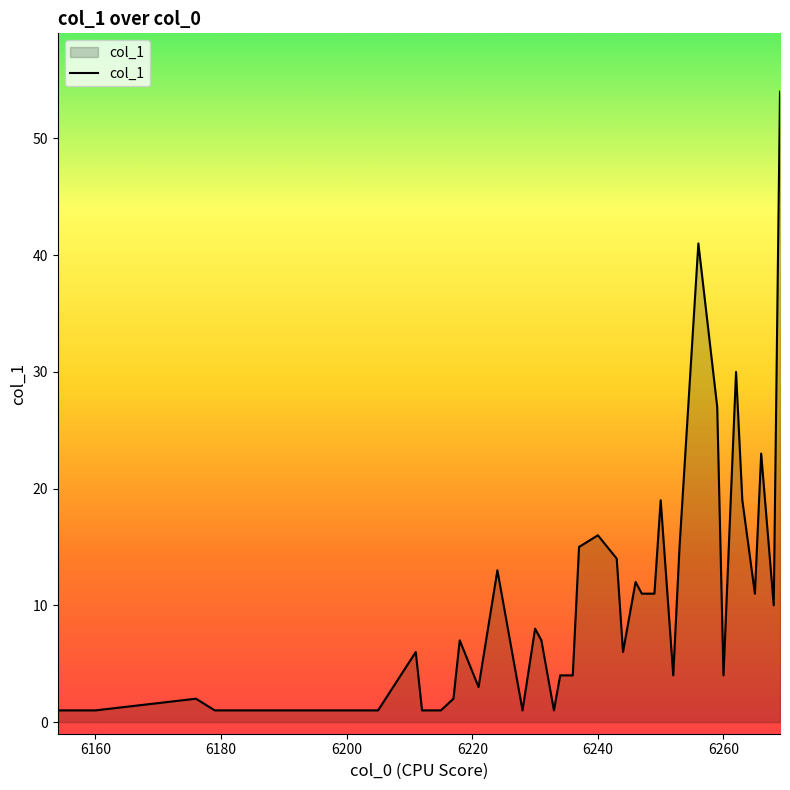

What is the difference between the maximum and minimum values?

53